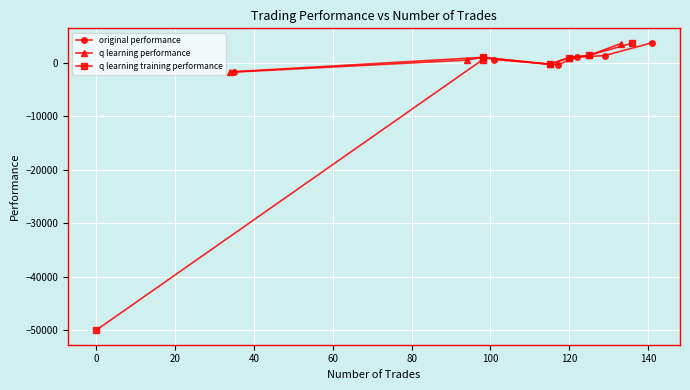

How many values in the original performance series are below 1019?

3